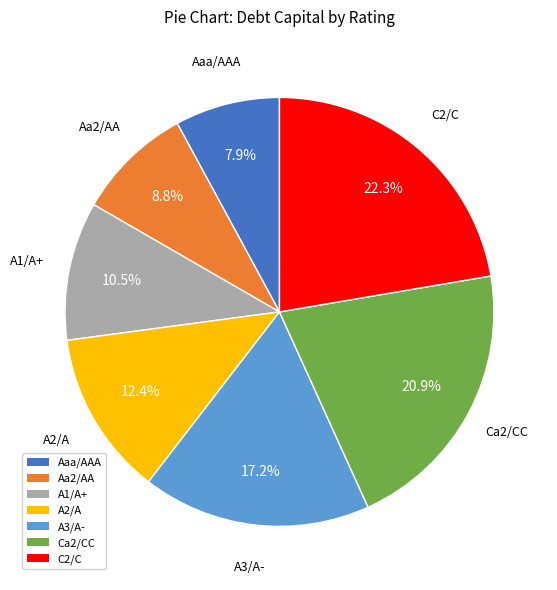

To the nearest percent, what is the difference between the largest and smallest slice percentages?

14%